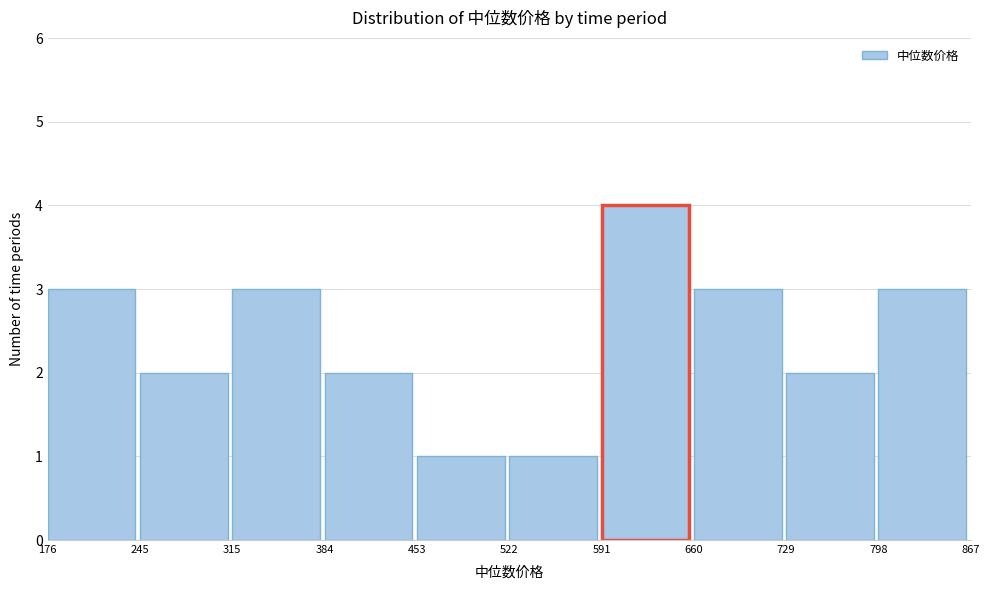

Over which range of the x-axis is the bar tallest?

591 to 660